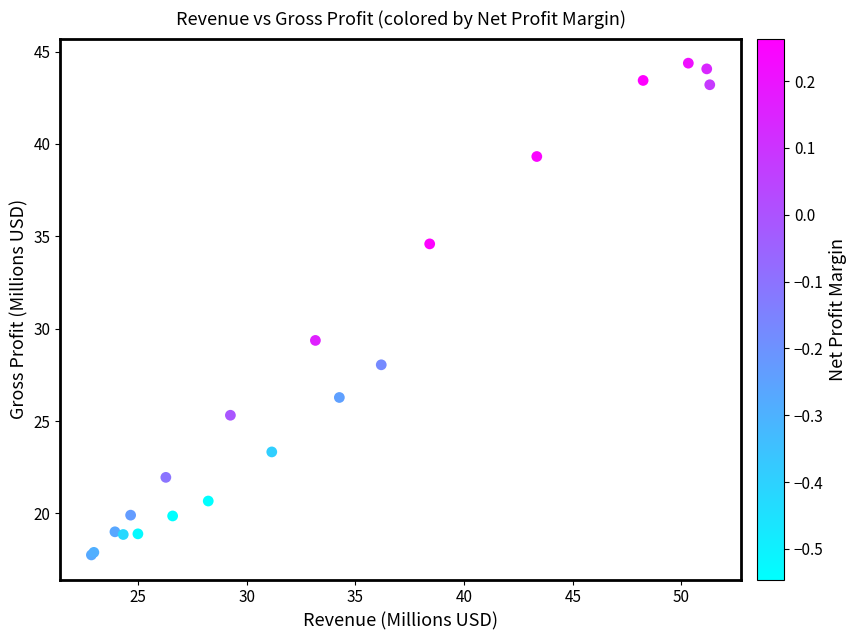

What Y value in the scatter plot is closest to 31?

29.4